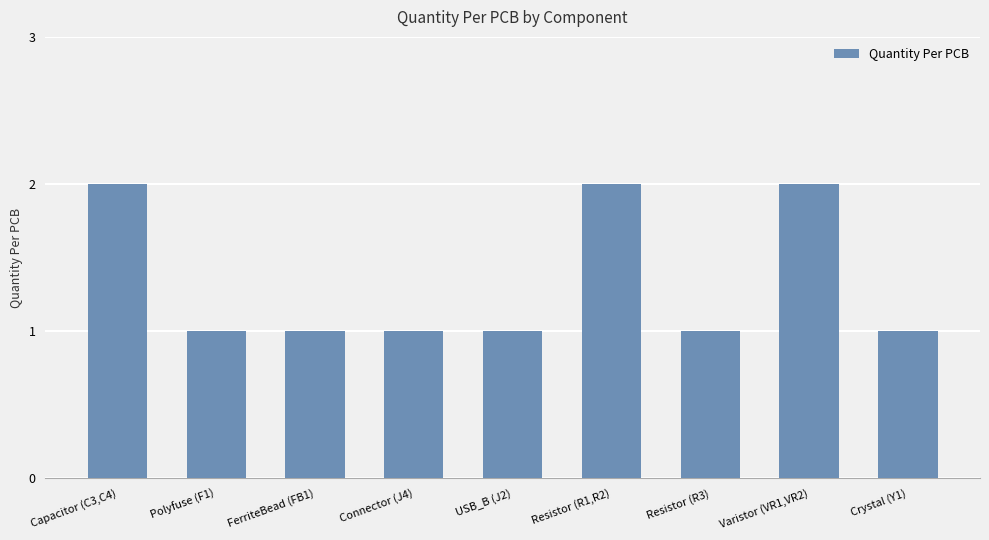

Reading left to right, what are all the values shown in this chart?

Capacitor (C3,C4)=2	Polyfuse (F1)=1	FerriteBead (FB1)=1	Connector (J4)=1	USB_B (J2)=1	Resistor (R1,R2)=2	Resistor (R3)=1	Varistor (VR1,VR2)=2	Crystal (Y1)=1